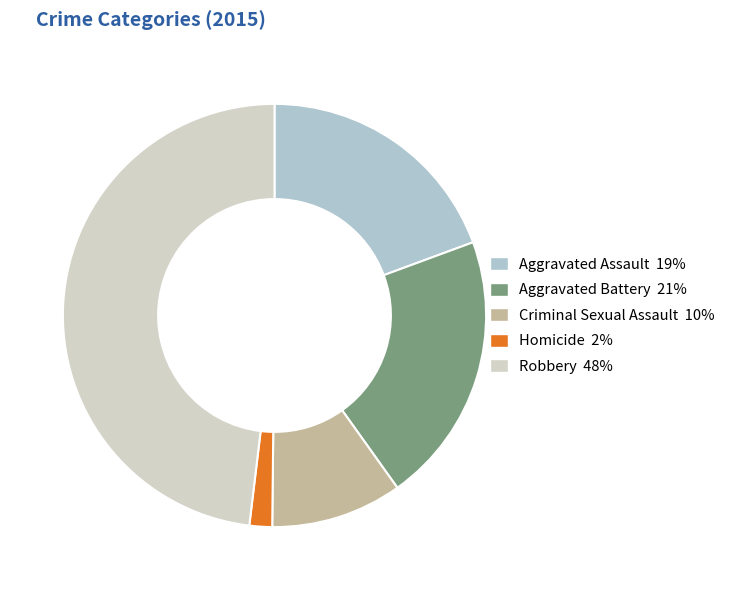

Count the number of slices in the pie.

5